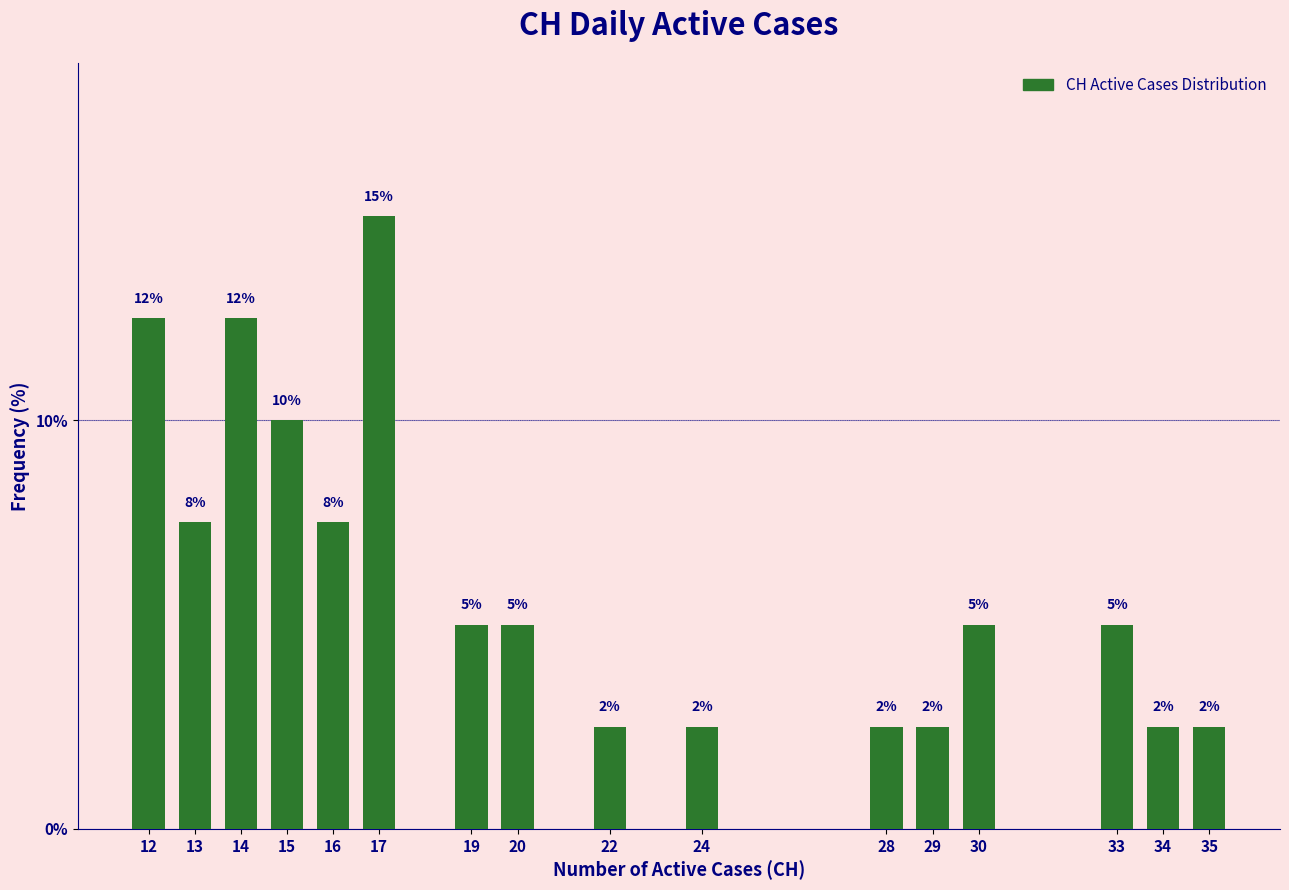

Are the bars horizontal?

No